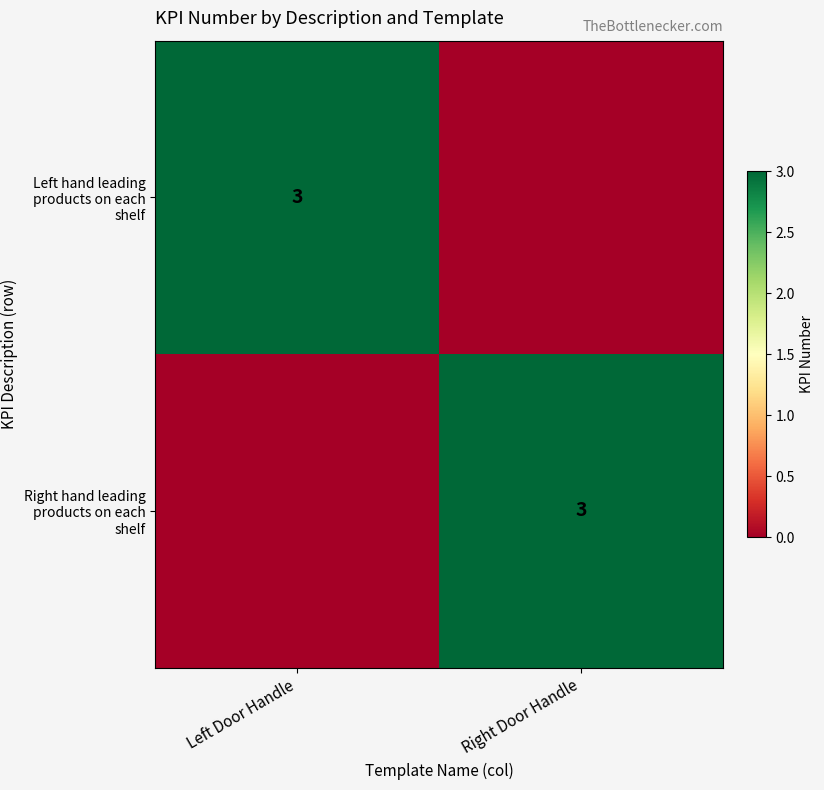

The value of Left hand leading products on each shelf at Left Door Handle is 4. True or false?

False